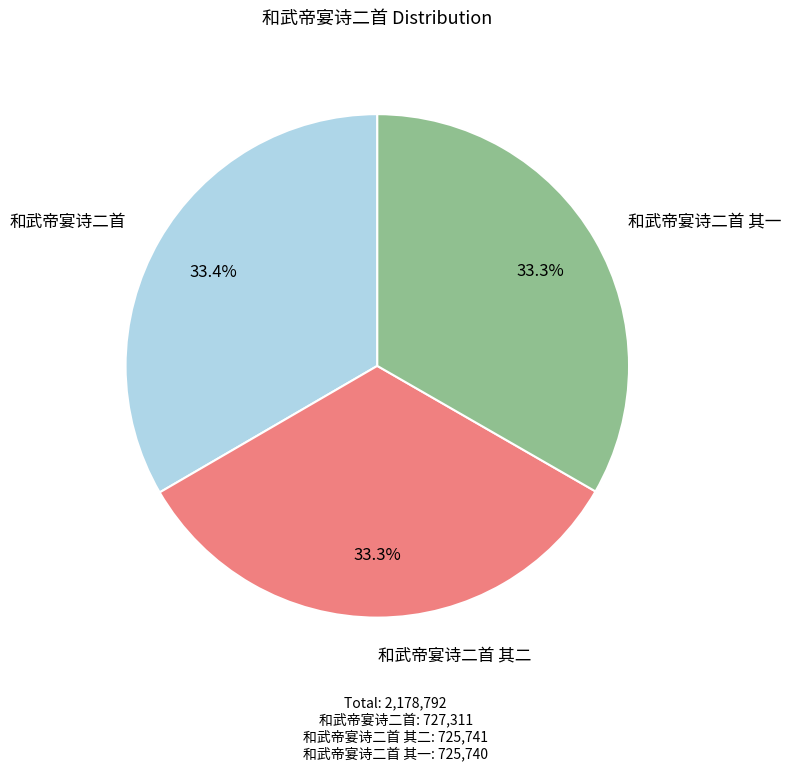

Approximately how many times larger is the value at 和武帝宴诗二首 其二 compared to 和武帝宴诗二首?

1.0